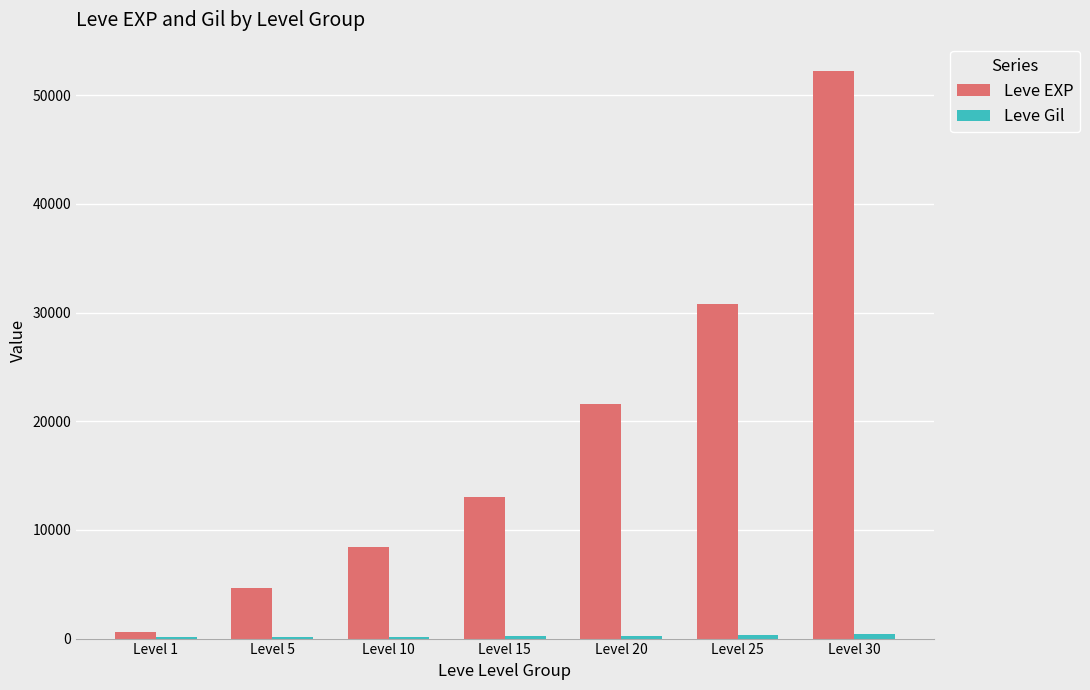

What is the sum of all Leve EXP values?

131420